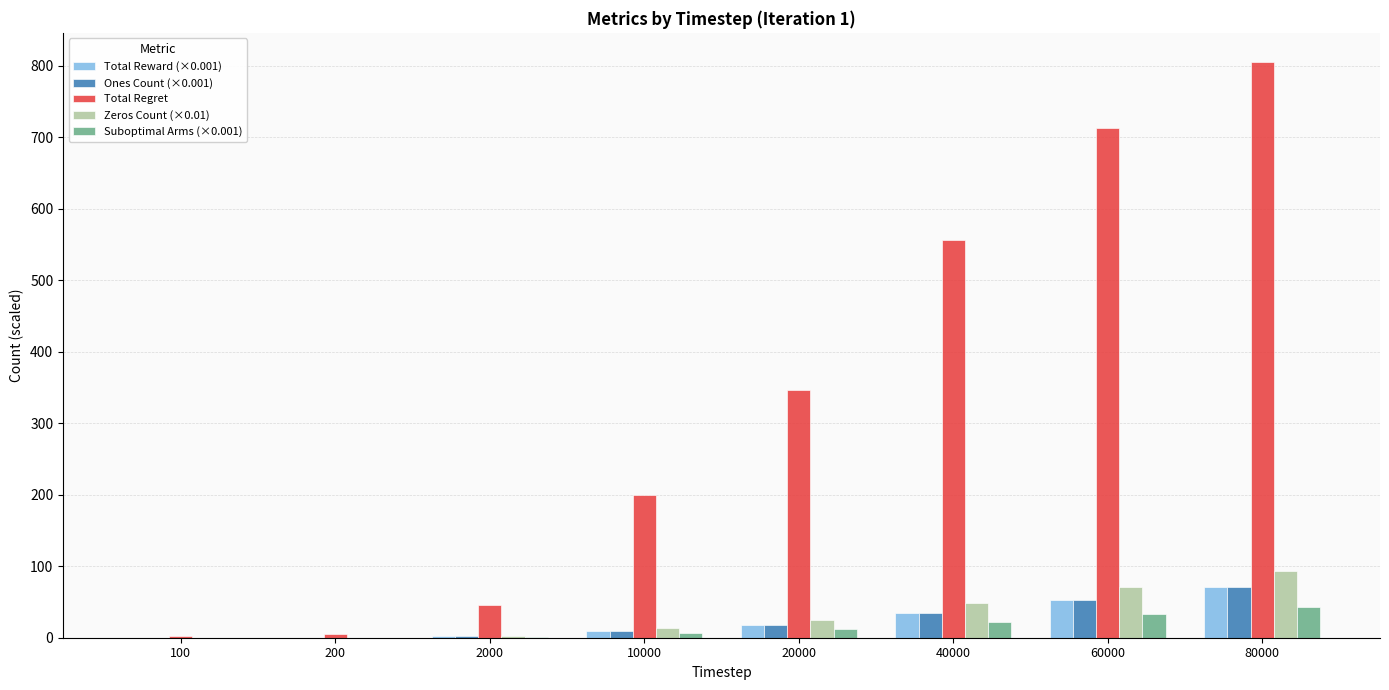

What is the highest value of the Total Regret series?

805.5